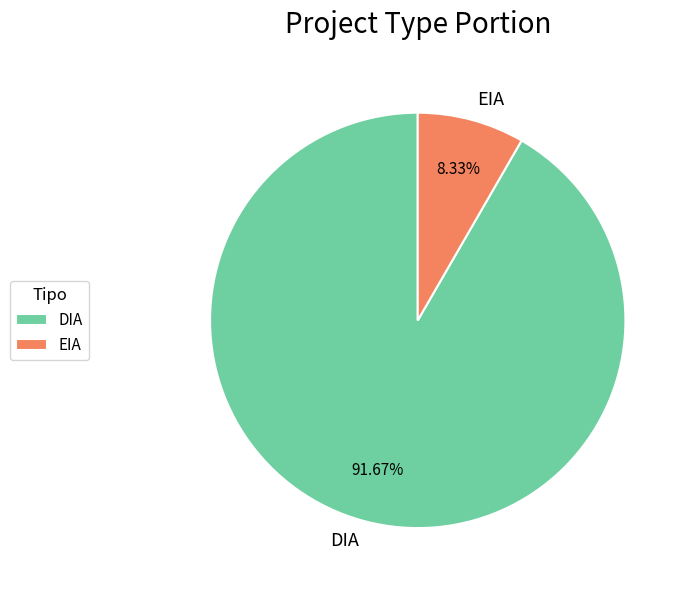

Which category has the biggest portion of the pie?

DIA